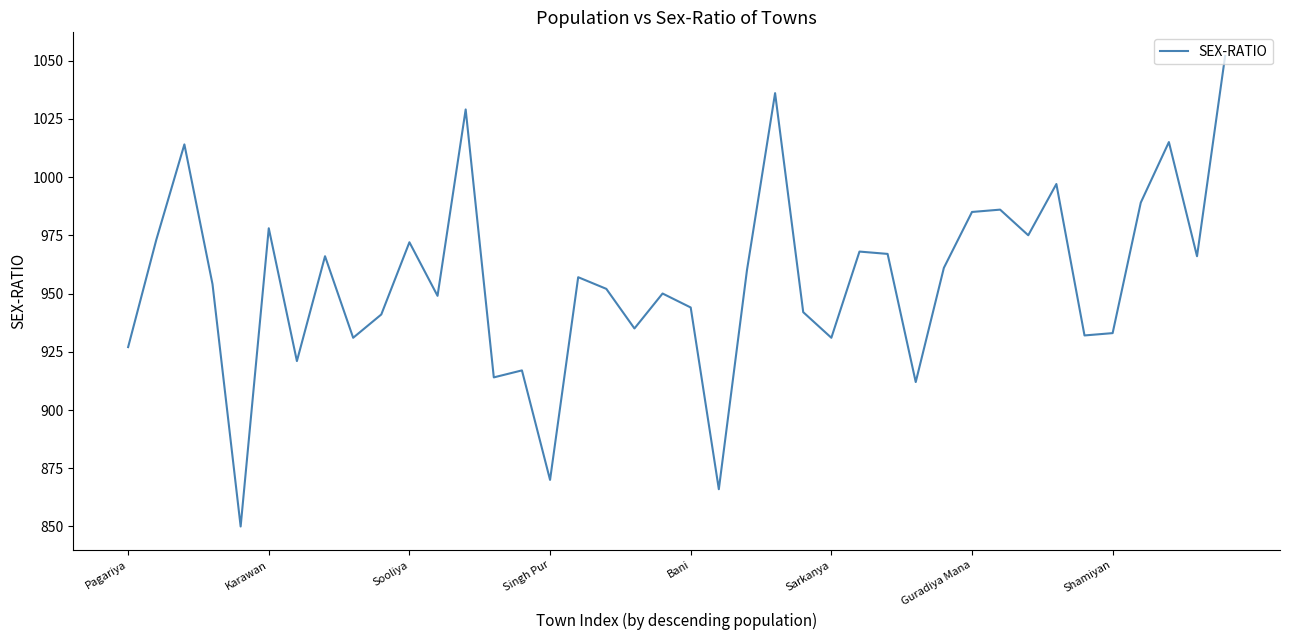

What is the smallest value displayed?

850